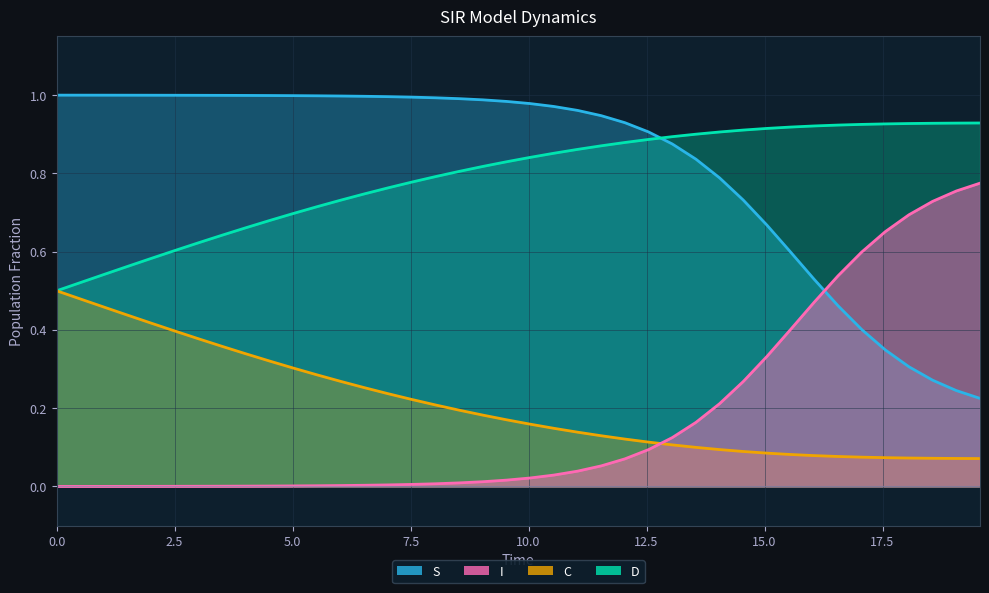

What is the difference between the maximum and minimum values in the S series?

0.8